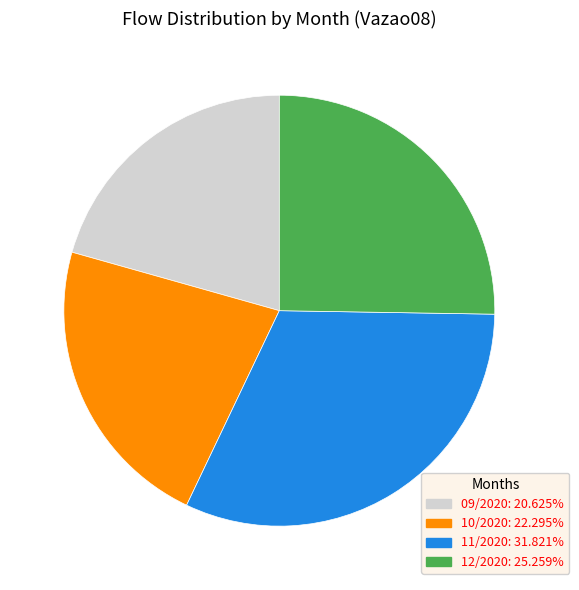

Count the number of slices in the pie.

4